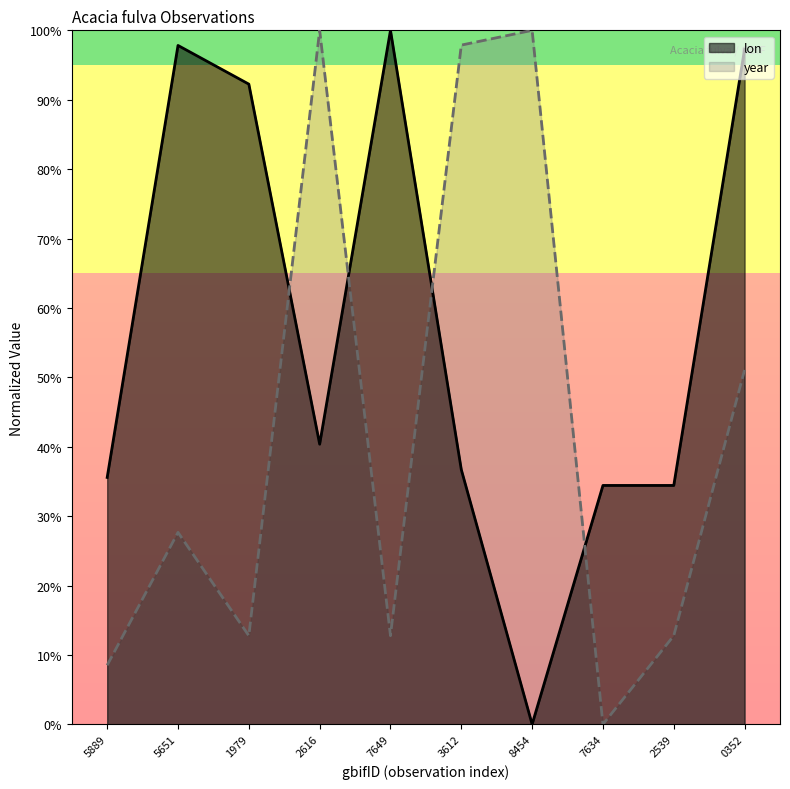

How many interior local valleys does the lon series have?

2